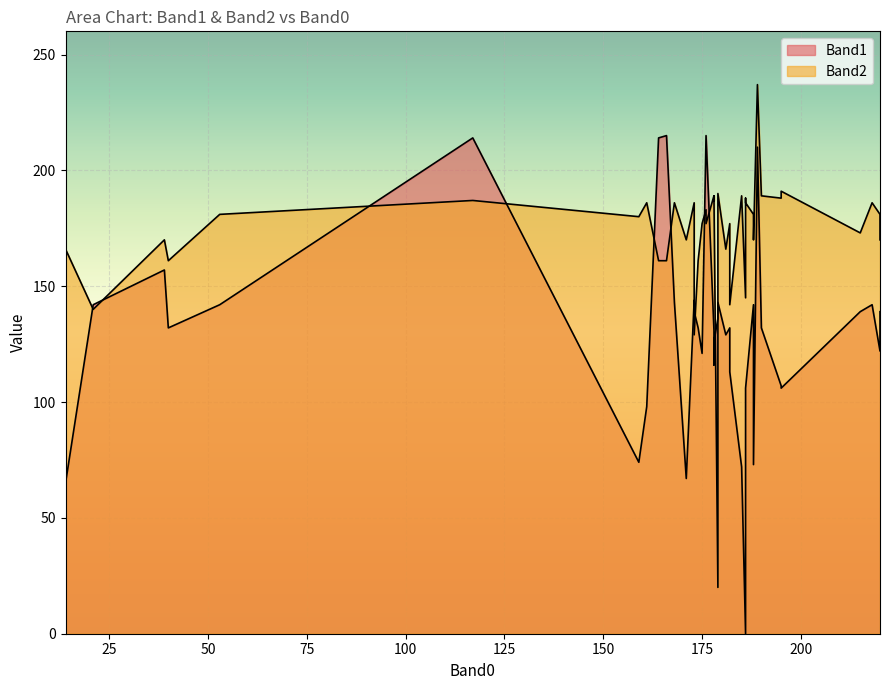

At 6, list the series in order from largest to smallest.

Band2, Band1